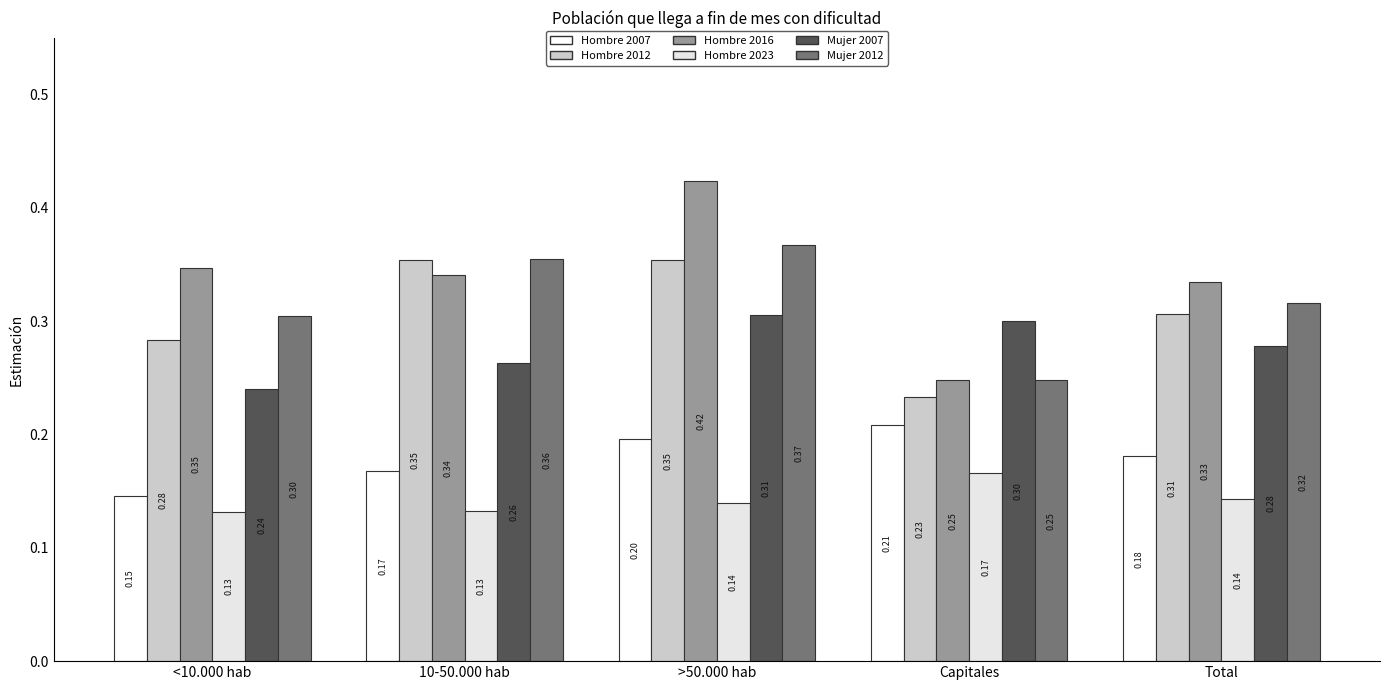

At >50.000 hab, list the series in order from largest to smallest.

Hombre 2016, Mujer 2012, Hombre 2012, Mujer 2007, Hombre 2007, Hombre 2023